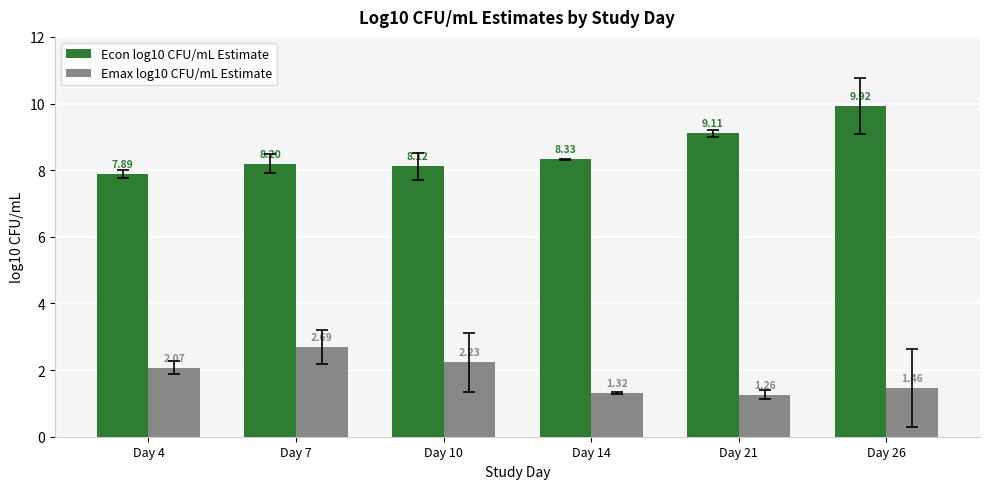

List the series in order of their overall mean, lowest first.

Emax log10 CFU/mL Estimate, Econ log10 CFU/mL Estimate